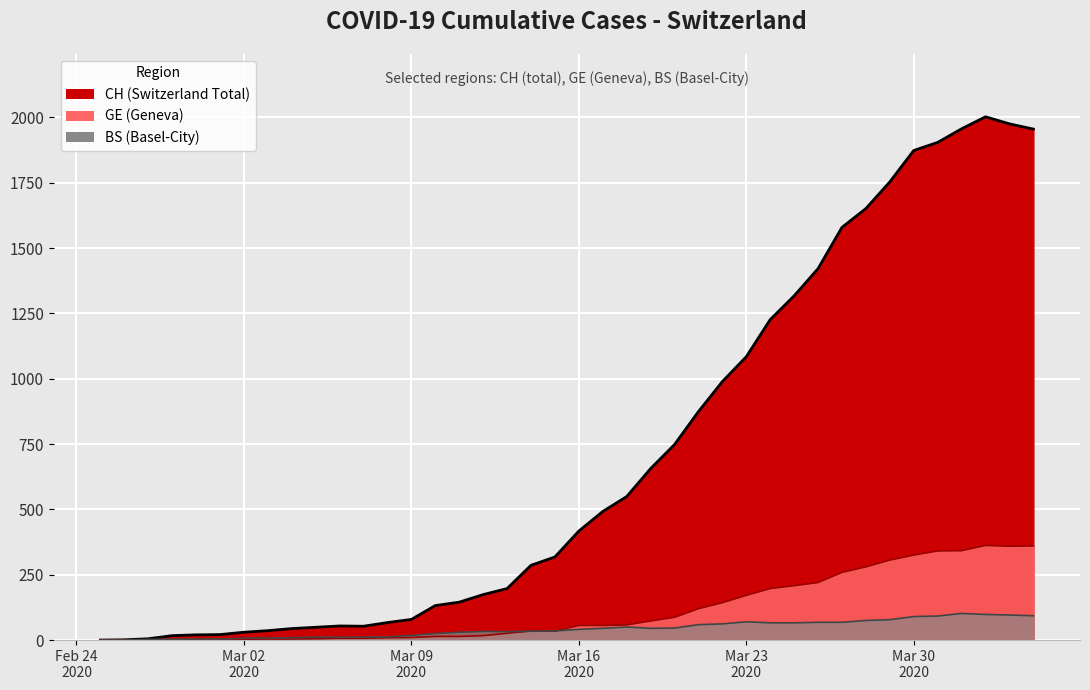

The value of GE (Geneva) at 2020-02-26 is 1. True or false?

True